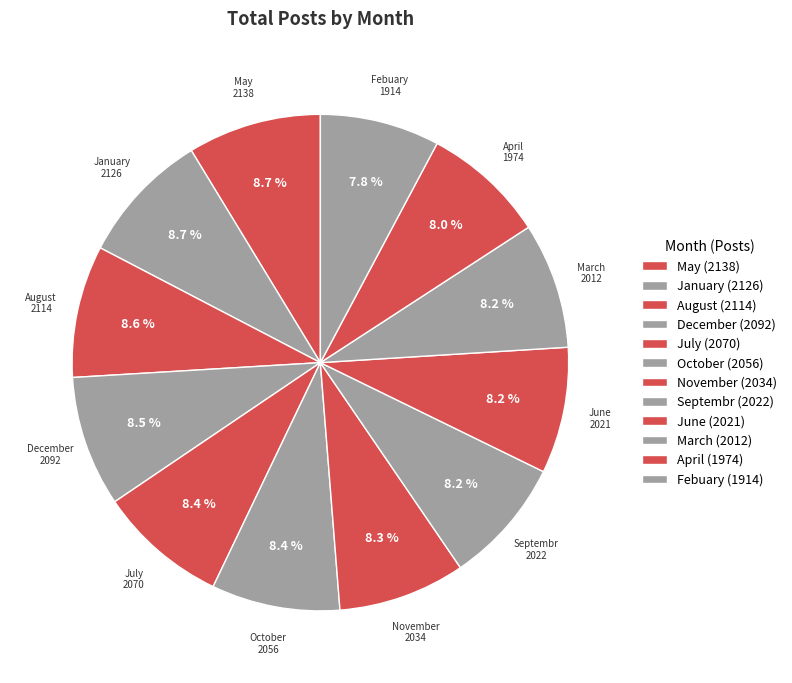

To the nearest percent, what percentage of the pie is August?

9%